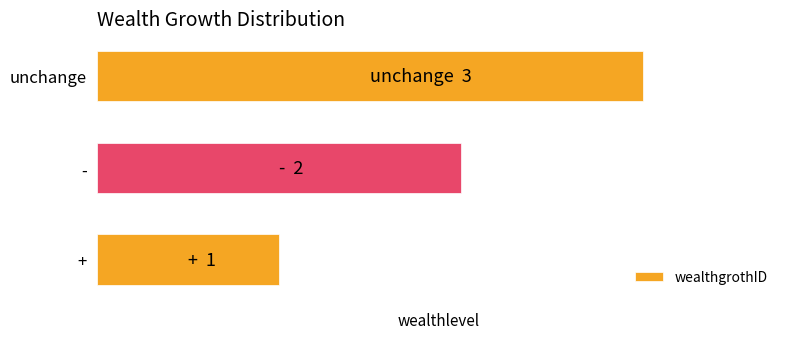

What is the difference between the second highest and minimum values?

1